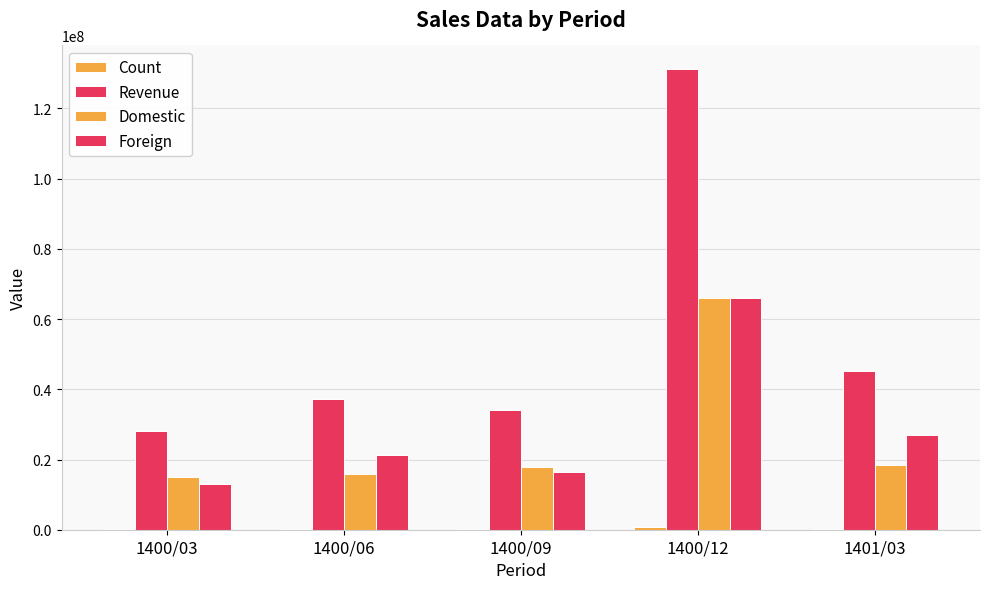

Are the bars grouped side by side (vs. stacked)?

Yes